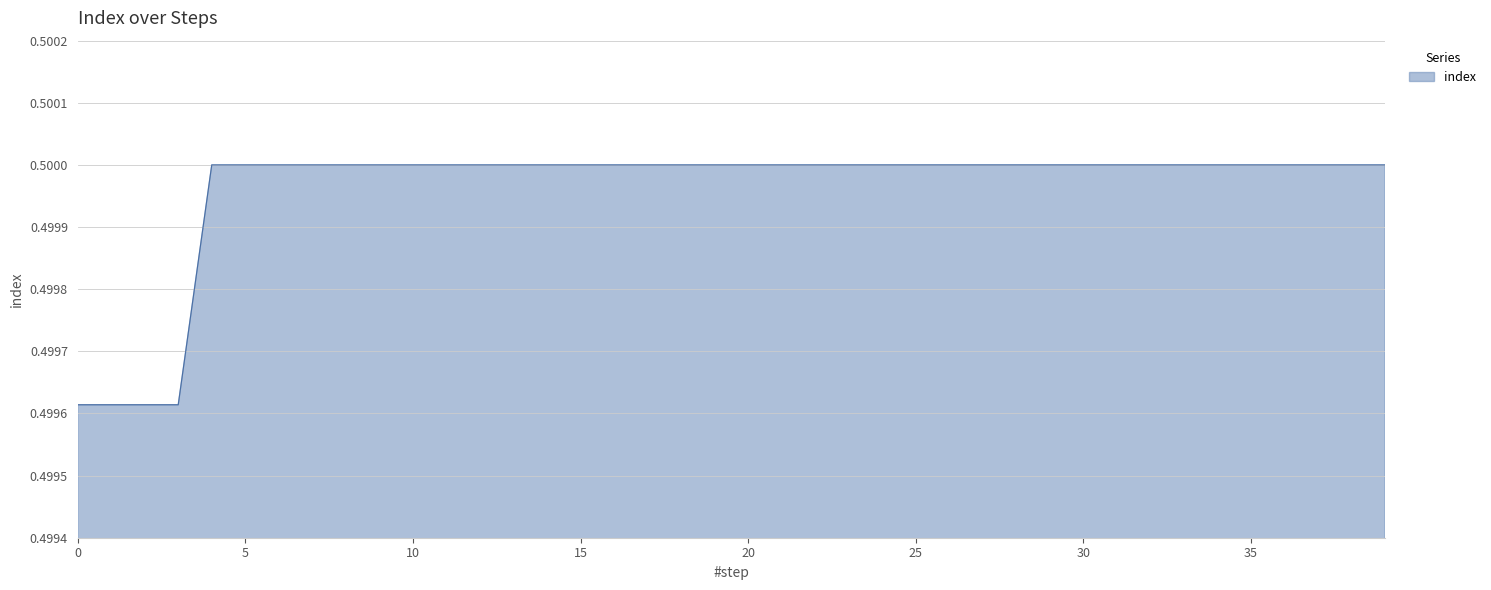

Does the chart display data point markers on the line(s)?

No